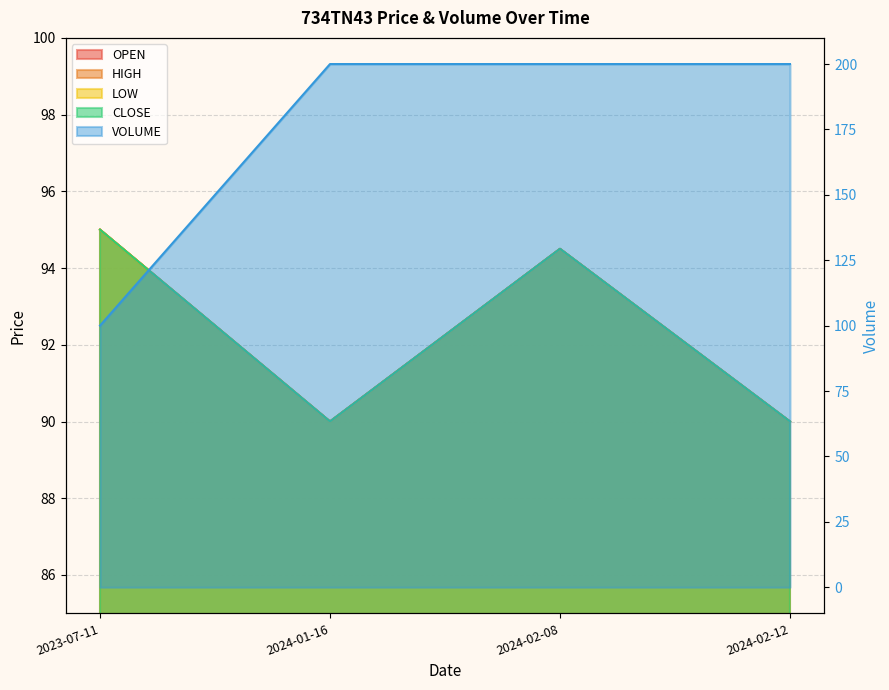

At which label does HIGH reach its minimum?

2024-01-16